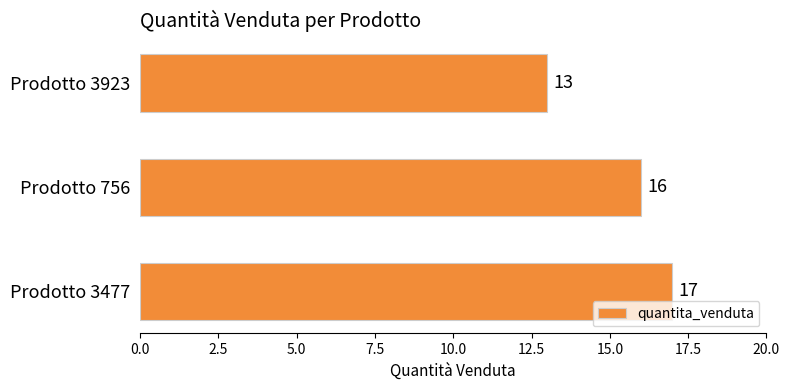

Which category has the lowest value across all series?

Prodotto 3923